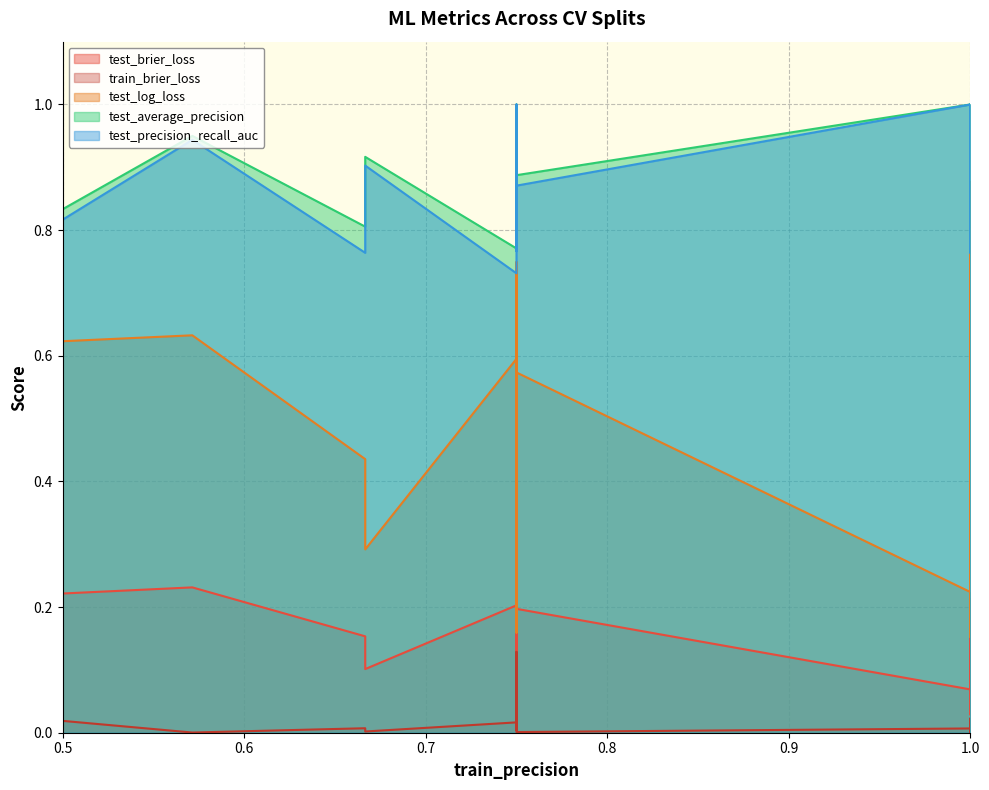

The test_precision_recall_auc series shows 1.2 at 0.75. True or false?

False